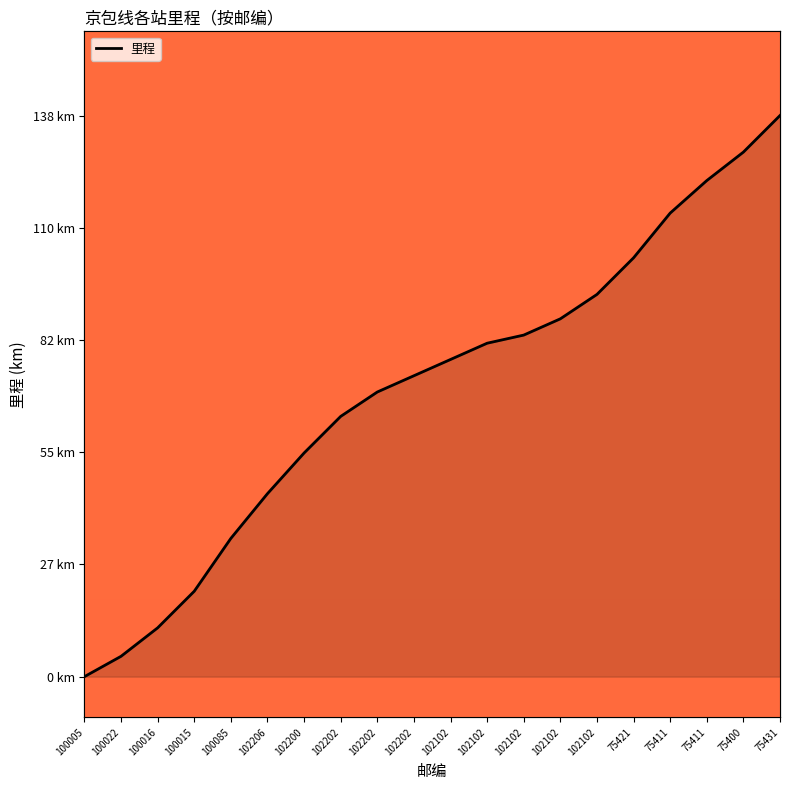

Does the chart display data point markers on the line(s)?

No